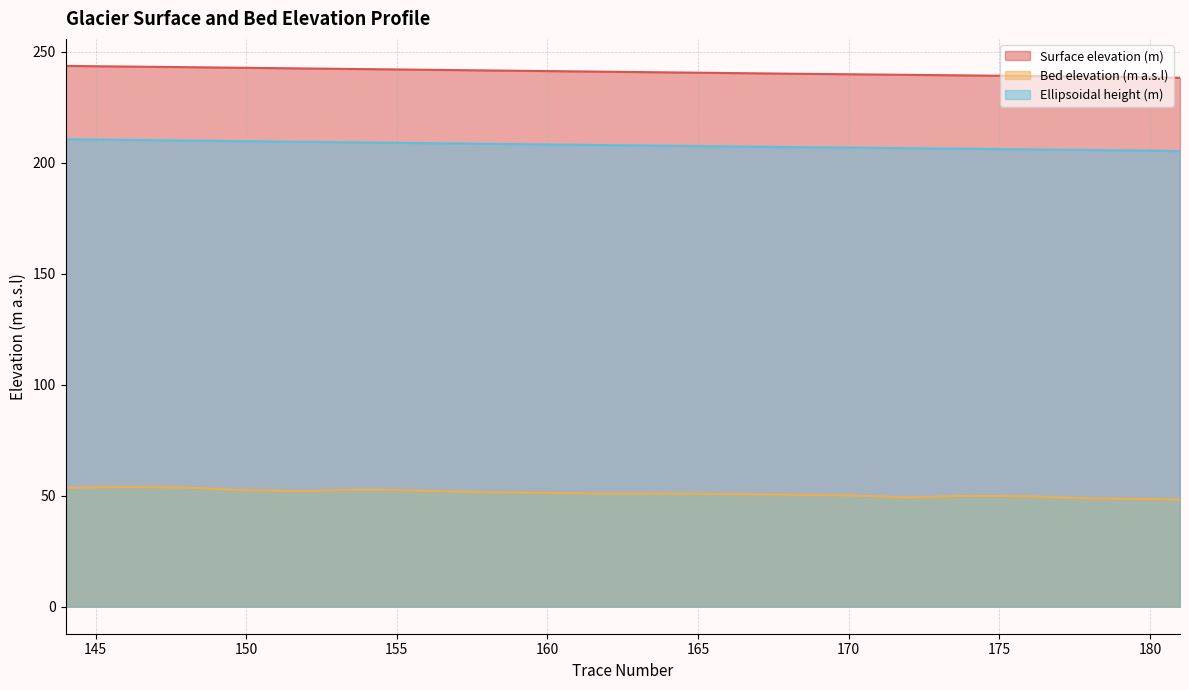

What is the total value across all series at 162?

499.9